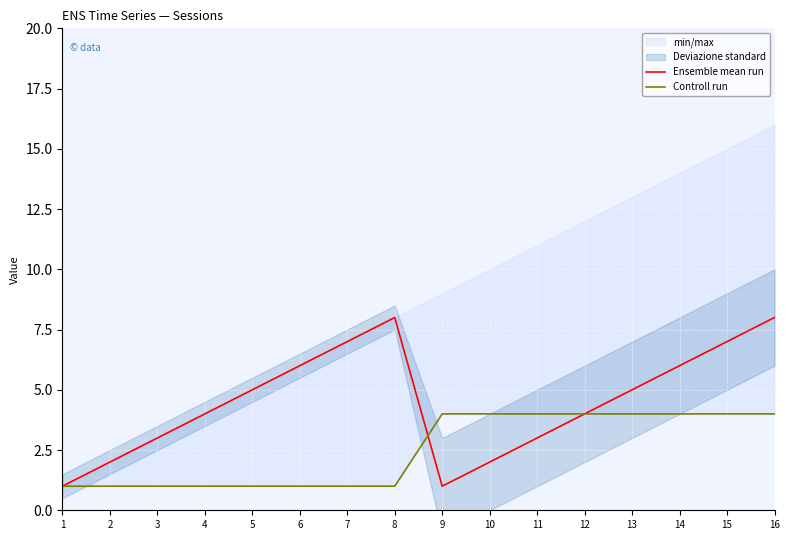

Count the Ensemble mean run values in the range 3 to 7.

10